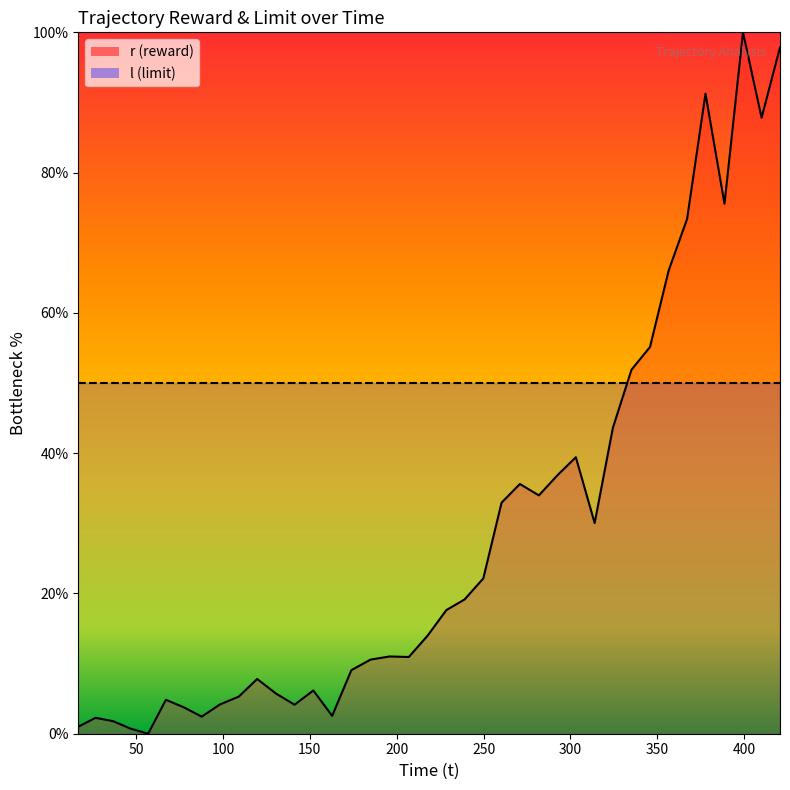

True or false: the data has more than 1 interior local peaks.

True